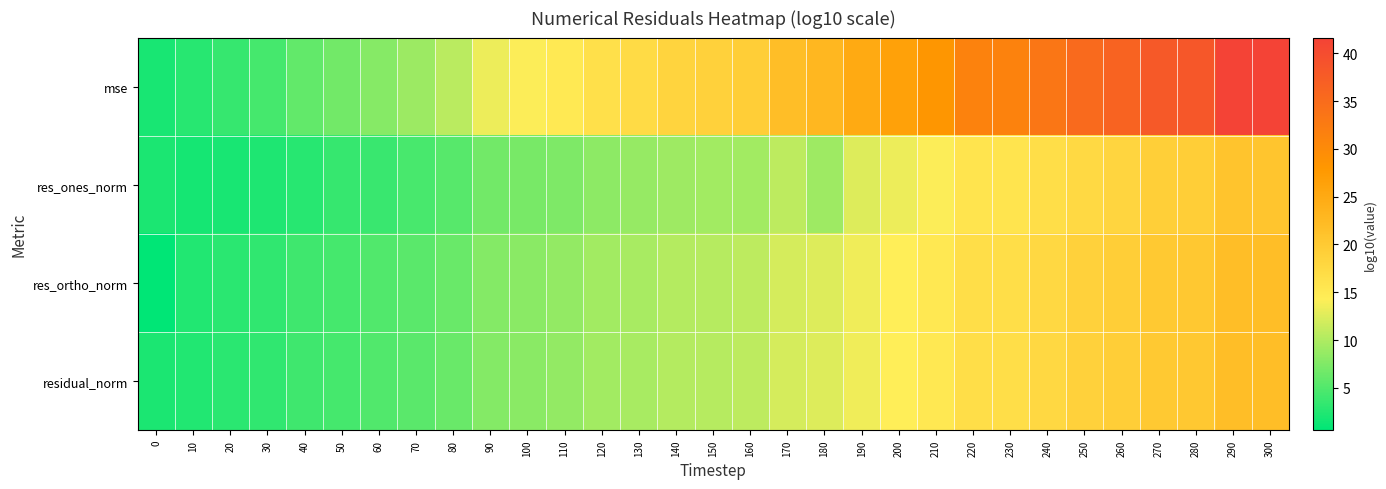

What is the minimum value shown in the chart?

0.6